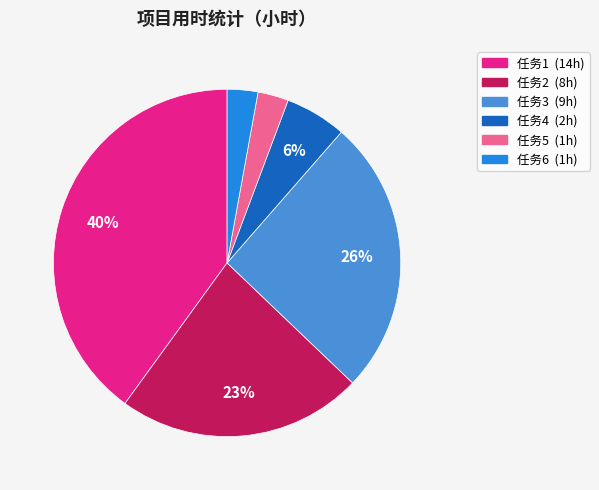

Is it true that 任务6 is 3% of the pie?

True